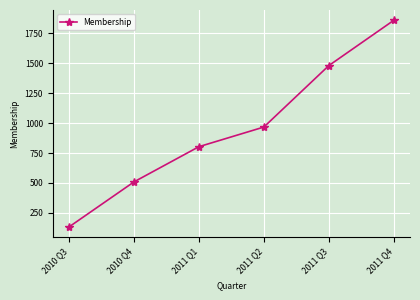

Which label corresponds to the smallest value in the chart?

2010 Q3